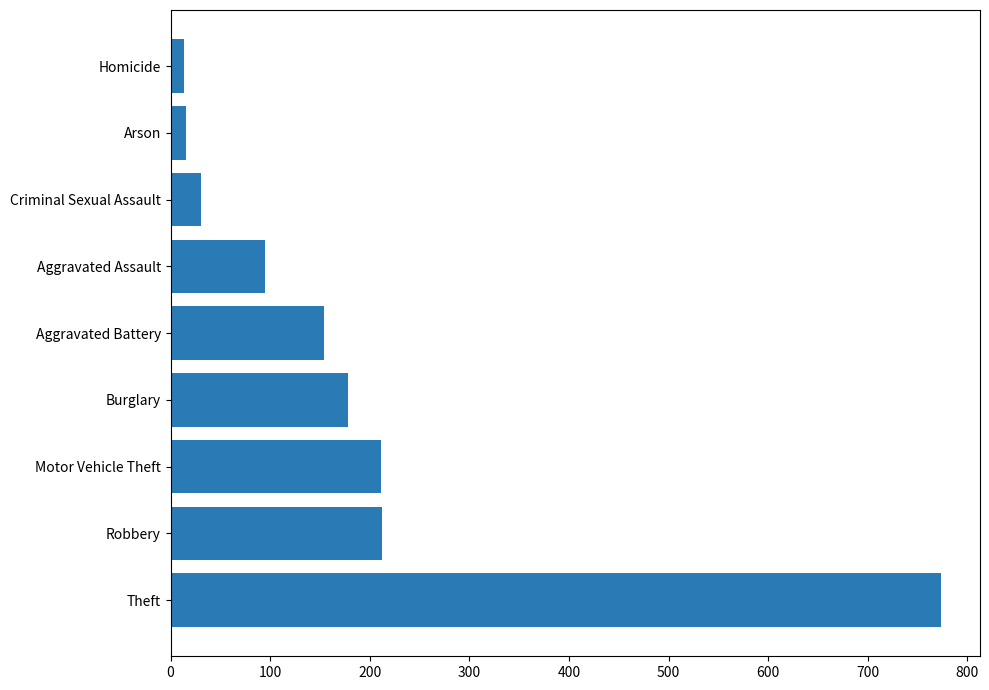

What is the greatest value displayed?

774